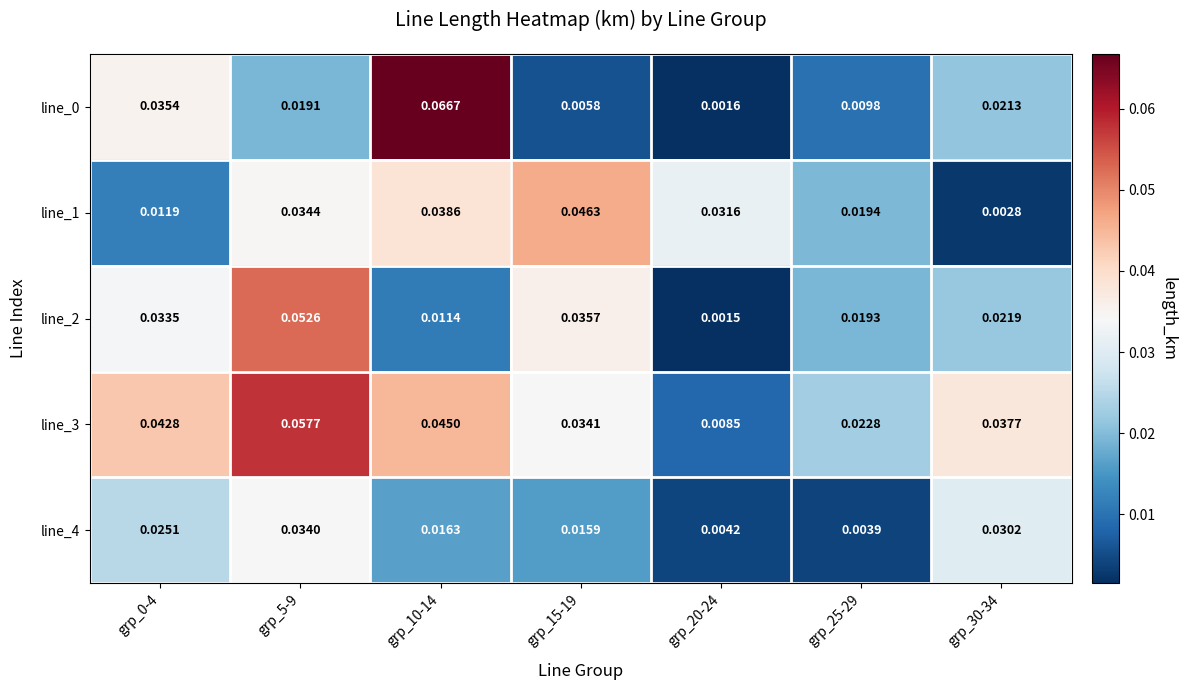

Is the value of line_2 at grp_20-24 greater than the value of line_4 at grp_5-9?

No